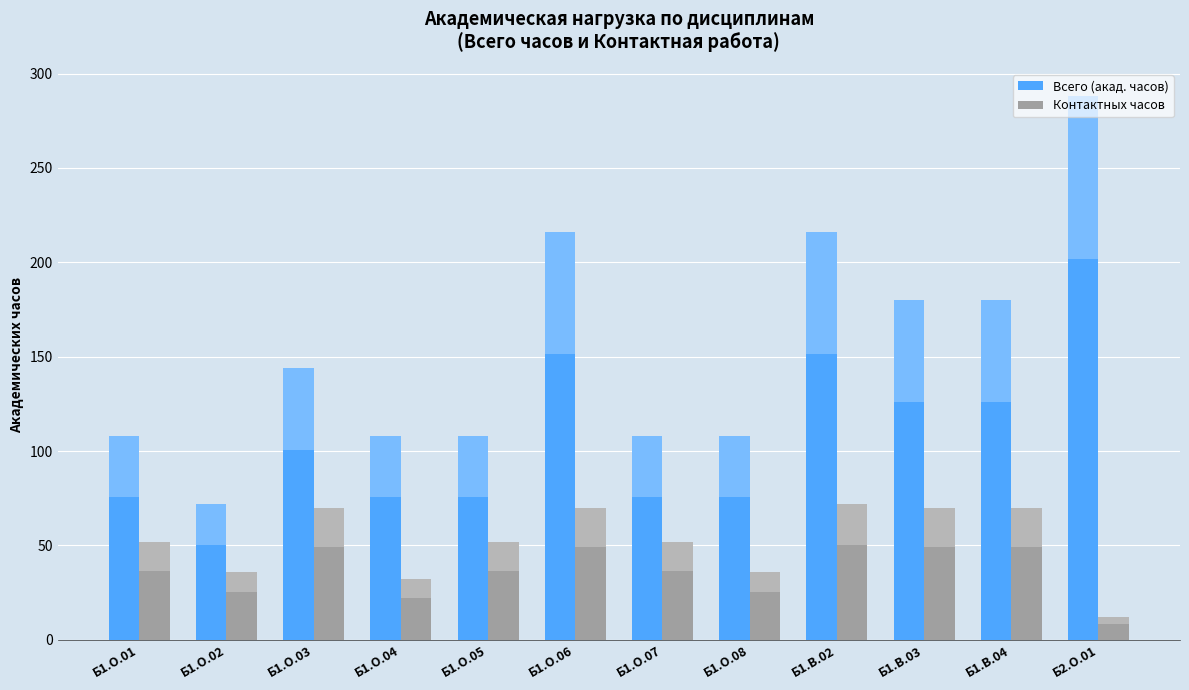

The value of Контактных часов at Б1.О.05 is 75. True or false?

False